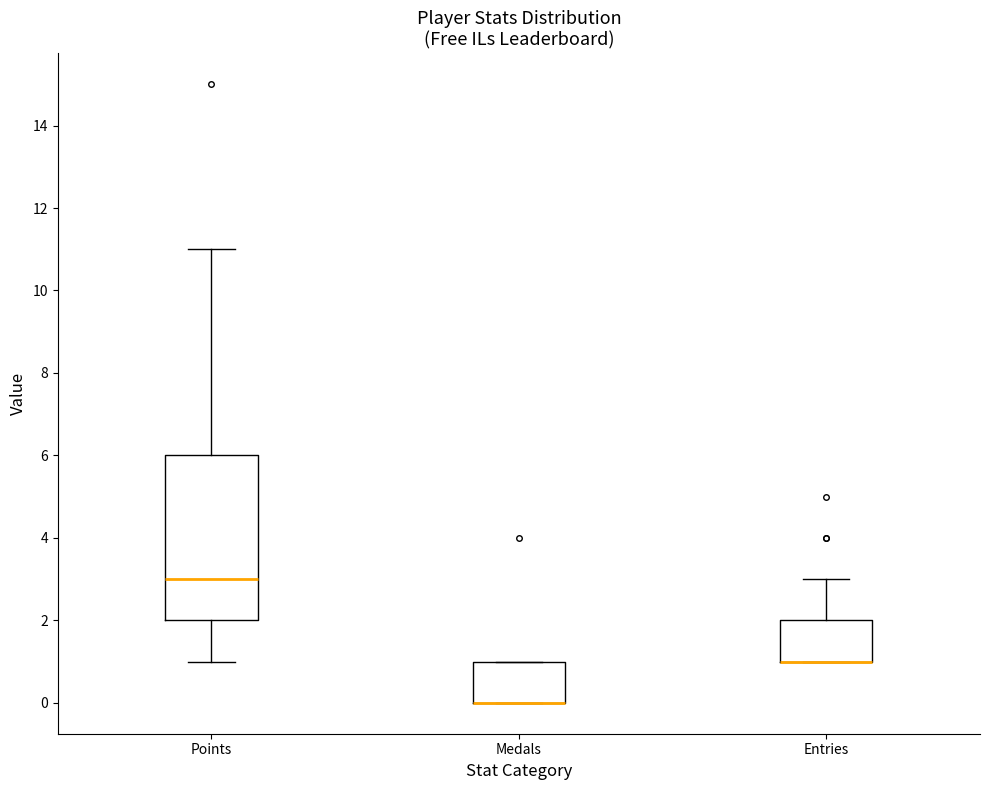

Reading left to right, transcribe this box plot: for each box, give where its median line is, the range the box spans, and where its two whiskers end, as read against the y-axis. The values are not printed on the chart, so give them approximately, as read against the axis.

Points: median 3, box 2 to 6, whiskers 1 to 11
Medals: median 0 (drawn on the box's lower edge), box 0 to 1, whiskers 0 to 1
Entries: median 1 (drawn on the box's lower edge), box 1 to 2, whiskers 1 to 3